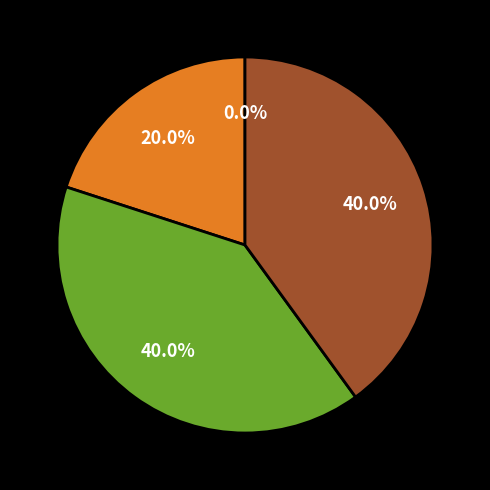

Is there a majority slice in this chart?

No